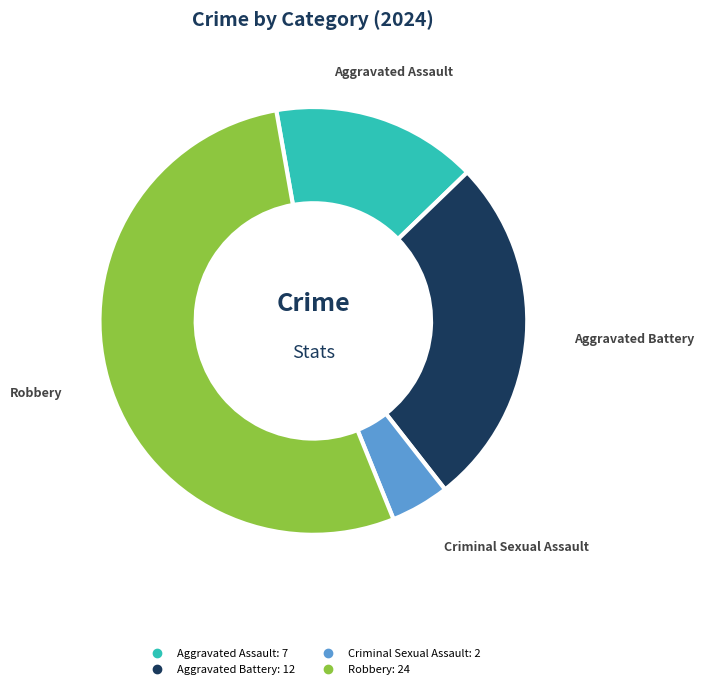

How many slices are in this pie chart?

4